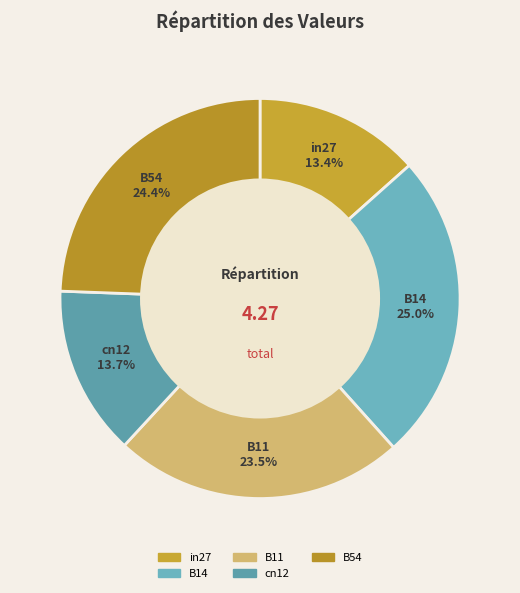

Approximately how many times larger is the value at B14 compared to B54?

1.0